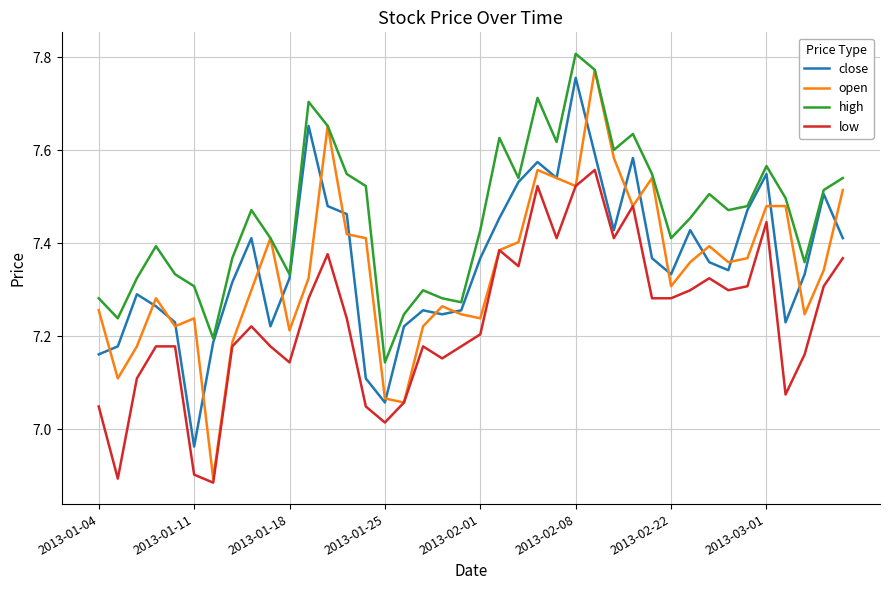

Which series has the largest total across all categories?

high